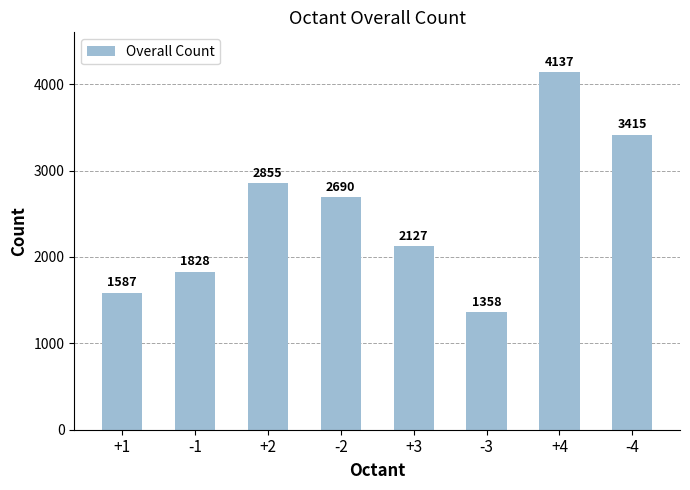

Which label corresponds to the largest value in the chart?

+4